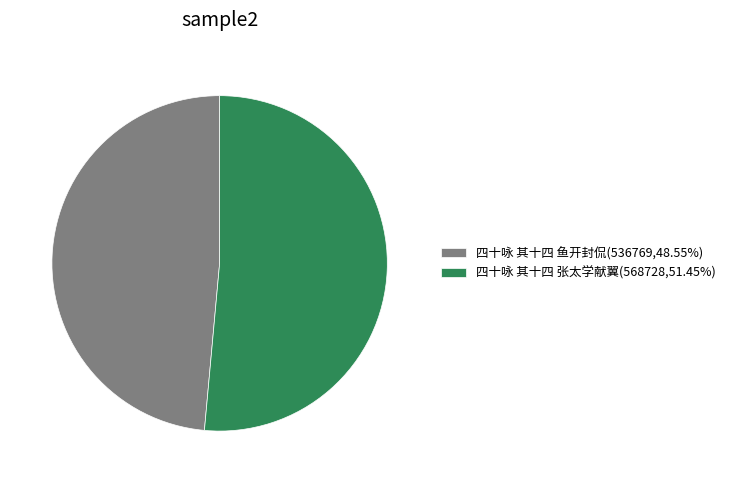

Which category has the smallest portion of the pie?

四十咏 其十四 鱼开封侃